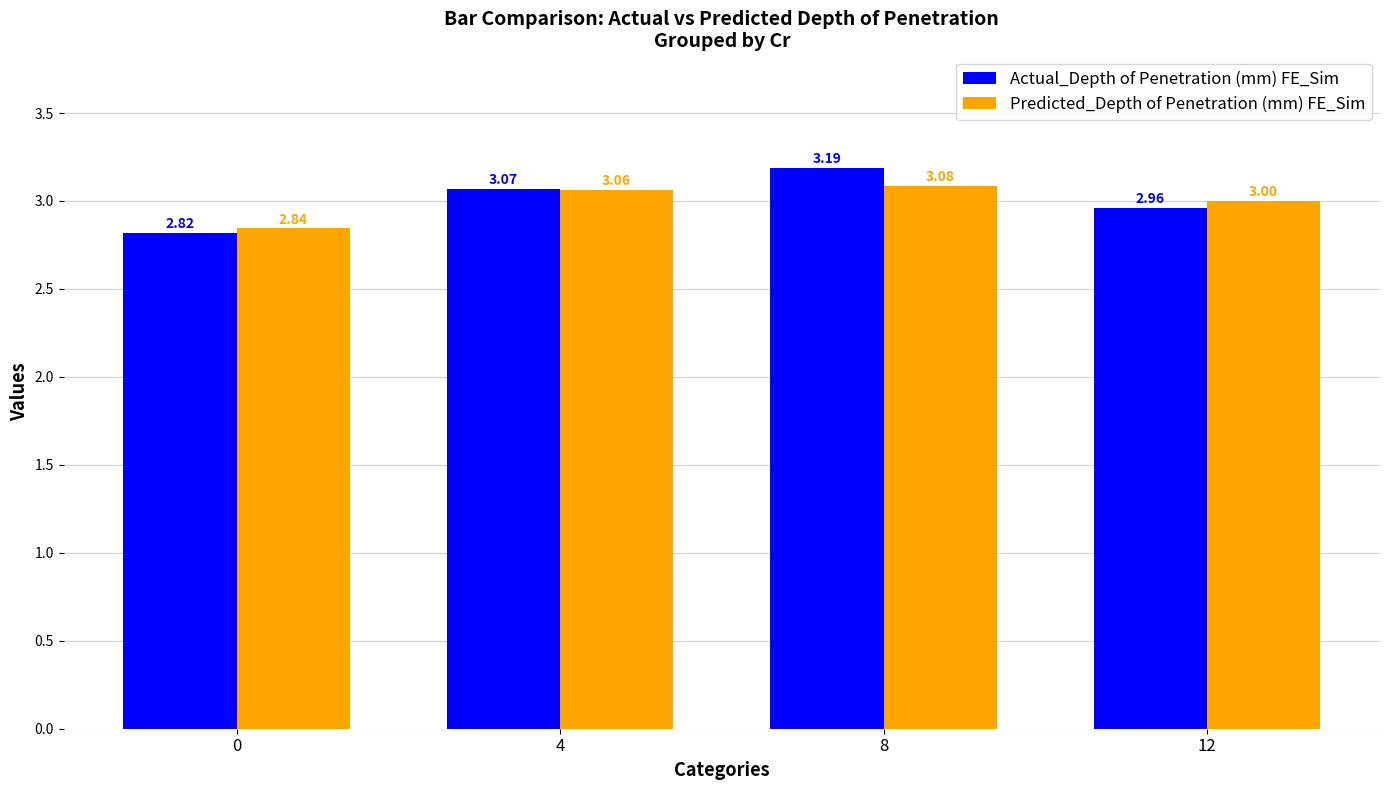

At which category is the sum across all series the highest?

8